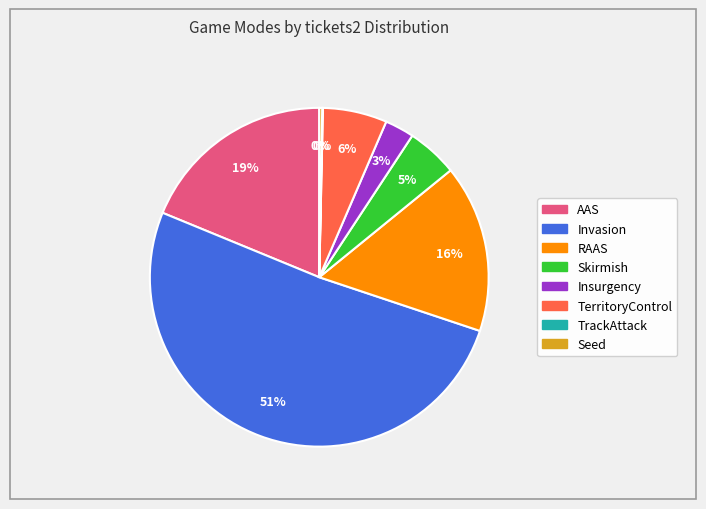

Is there a majority slice in this chart?

Yes